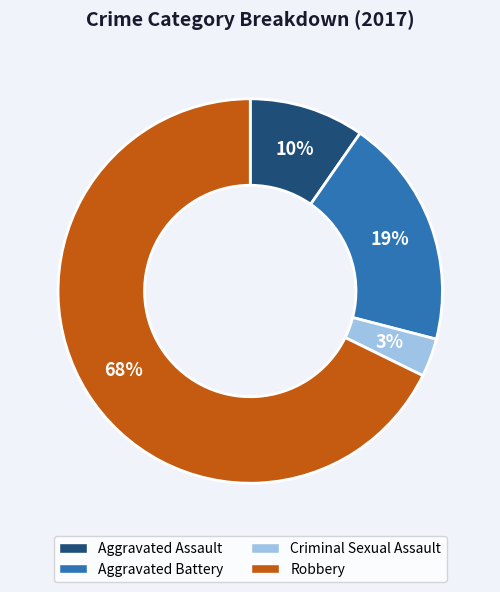

Is the sum of Aggravated Assault and Aggravated Battery greater than half?

No